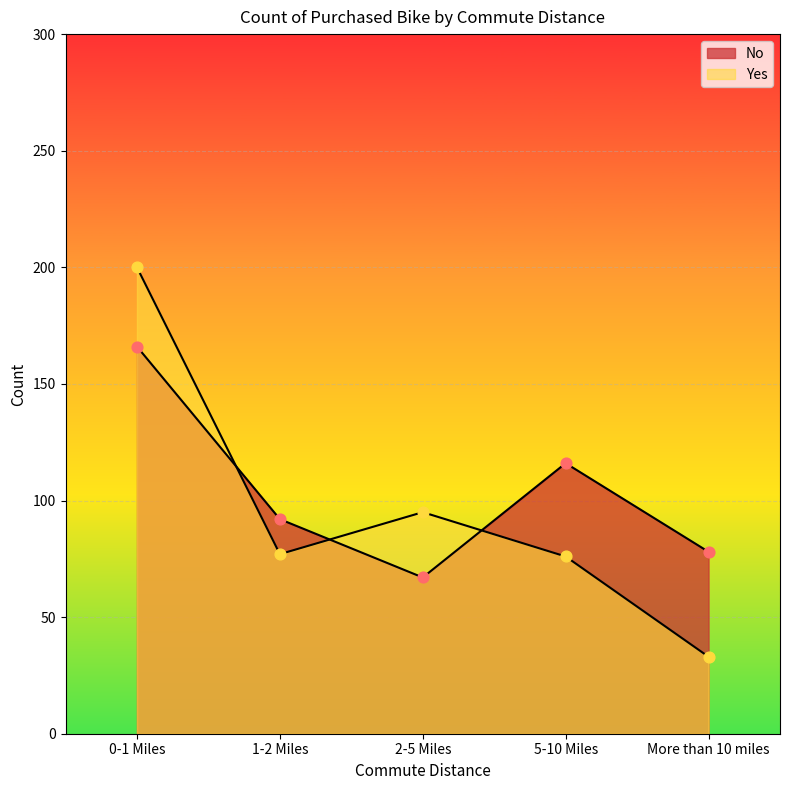

What are all the series names shown in the legend?

No, Yes